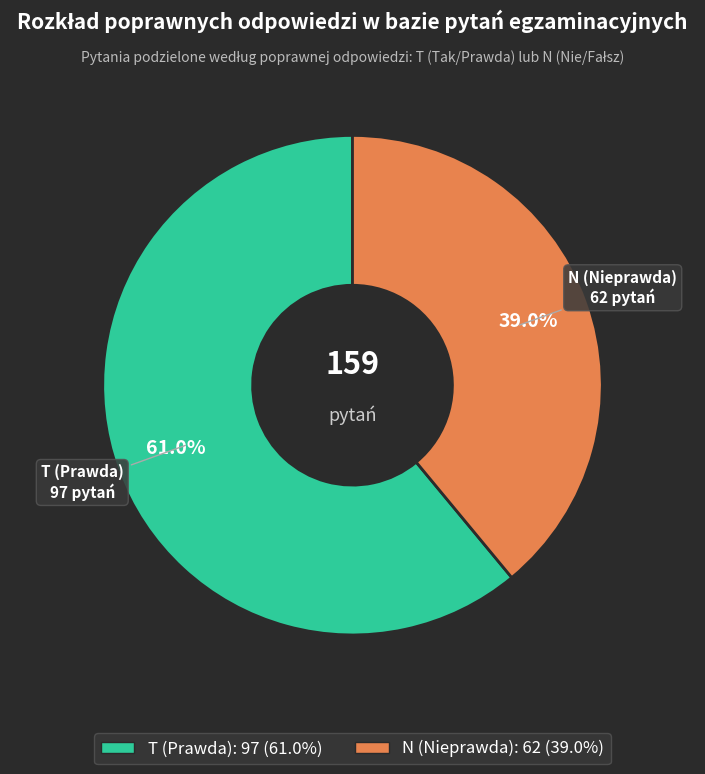

What percentage do T and N together represent?

100.0%